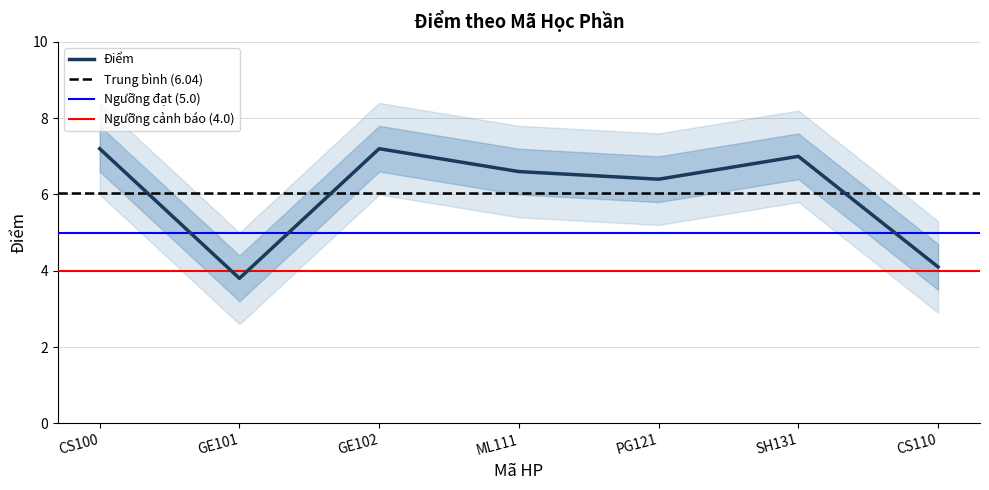

At which category does the data reach its first local peak?

GE102